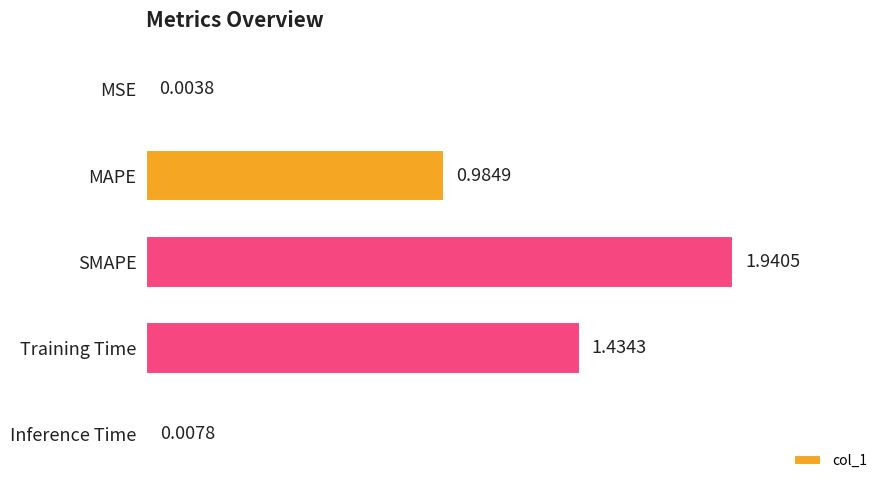

At which category does the chart reach its peak across all series?

SMAPE